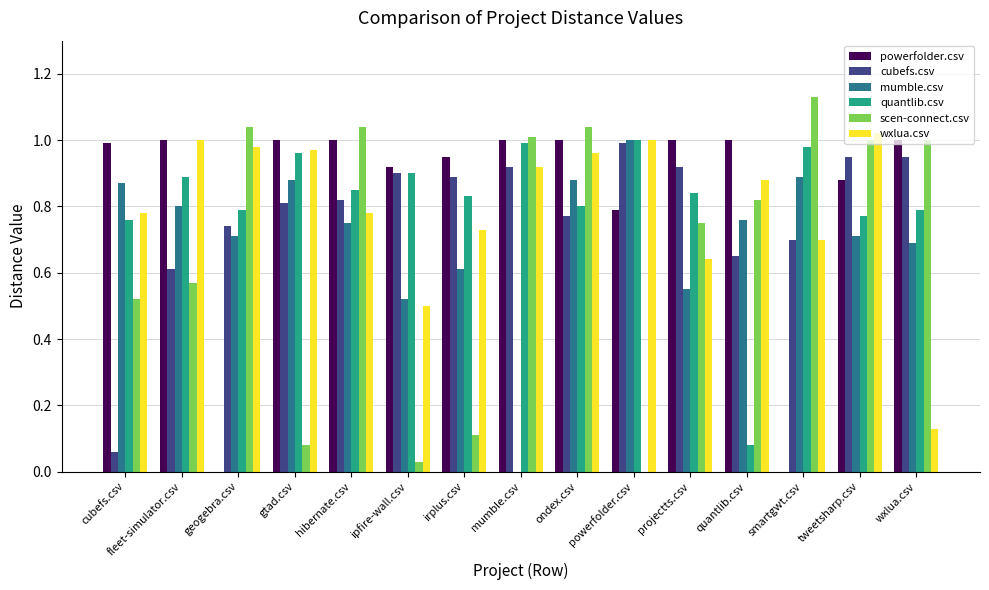

At which category does the chart reach its peak across all series?

smartgwt.csv